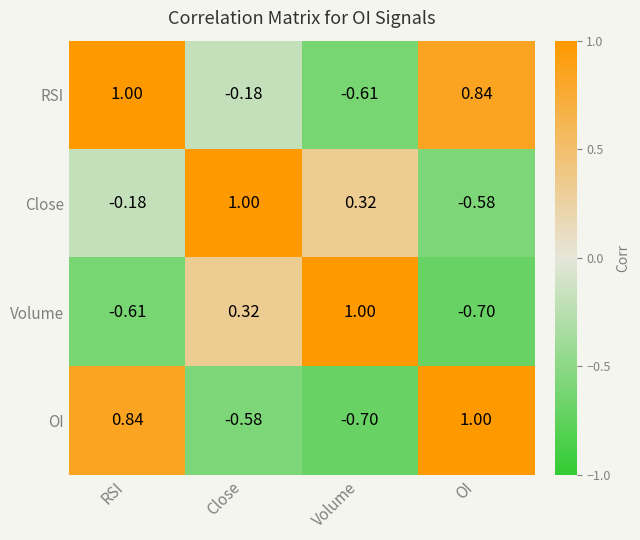

Which series has the largest total across all categories?

RSI